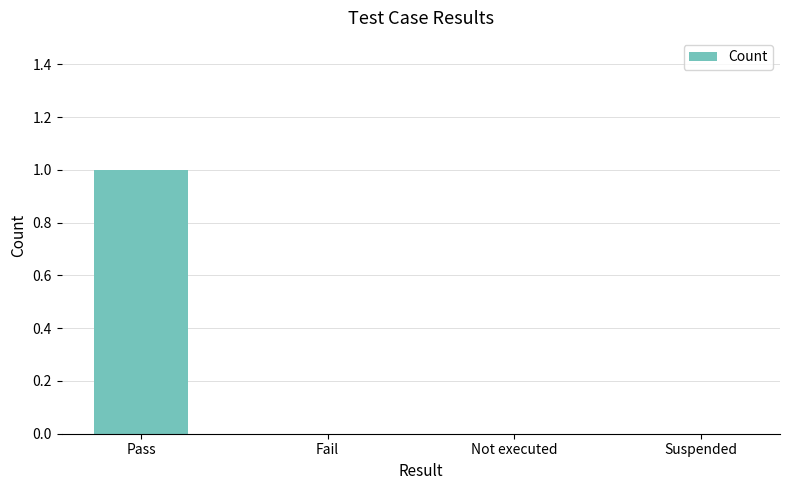

Which category has the highest value across all series?

Pass